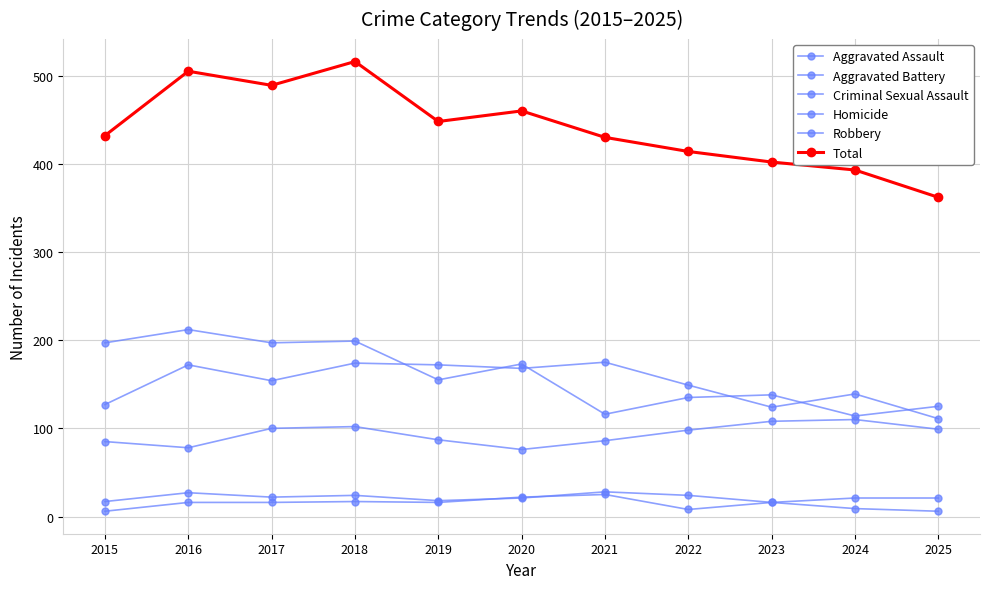

How many data points in Aggravated Battery are less than 154?

5